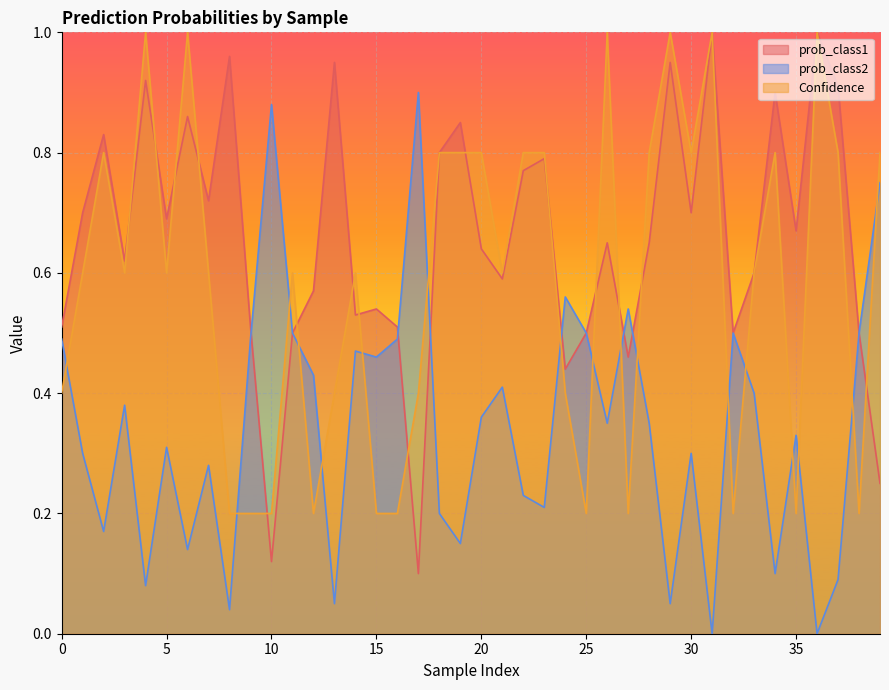

List the series in order of their overall mean, lowest first.

prob_class2, Confidence, prob_class1